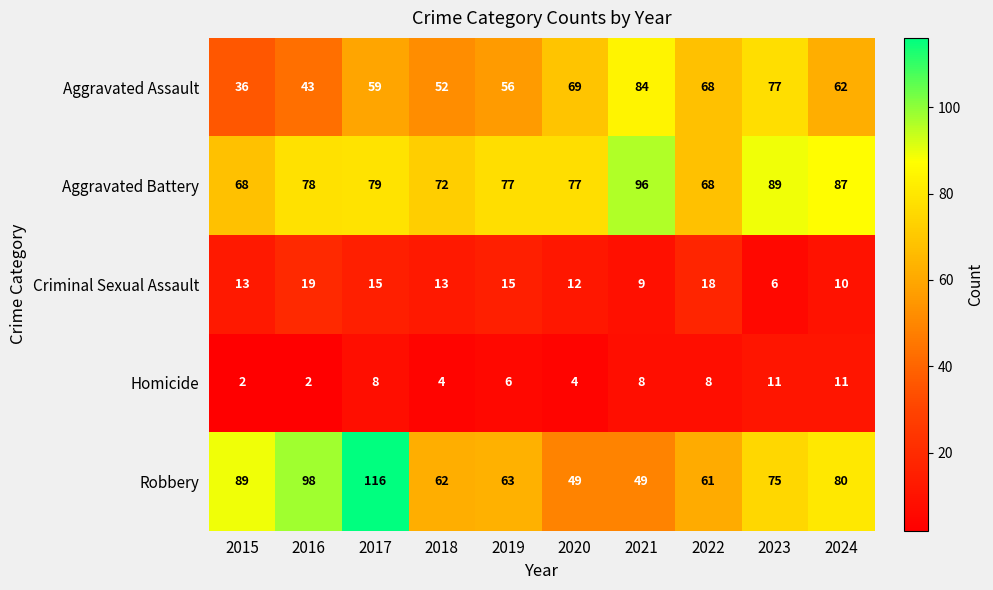

Read the Aggravated Assault value at 2020, to the nearest 10.

70